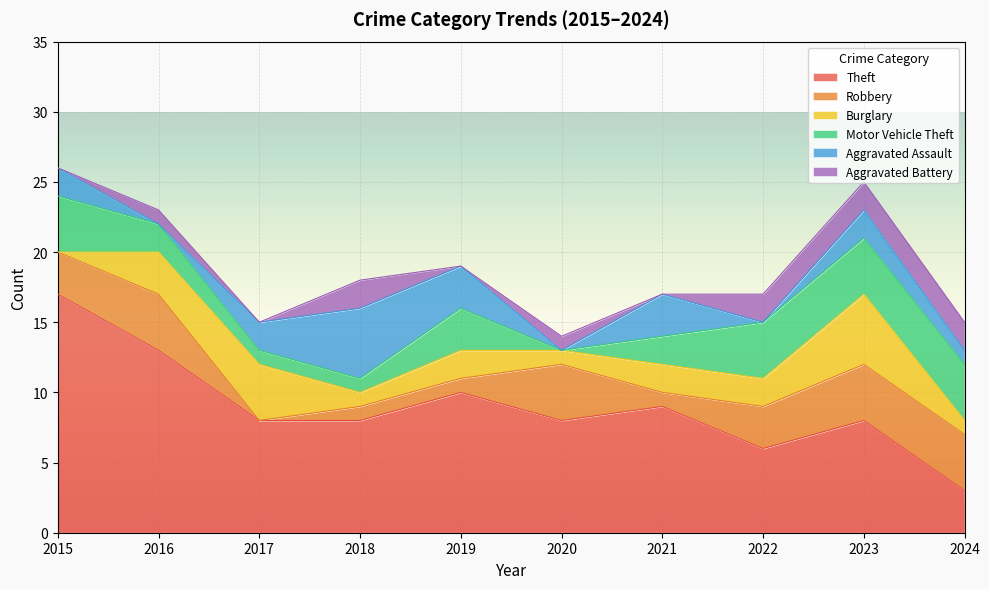

What is the difference between the second highest and second lowest values in the Burglary series?

3